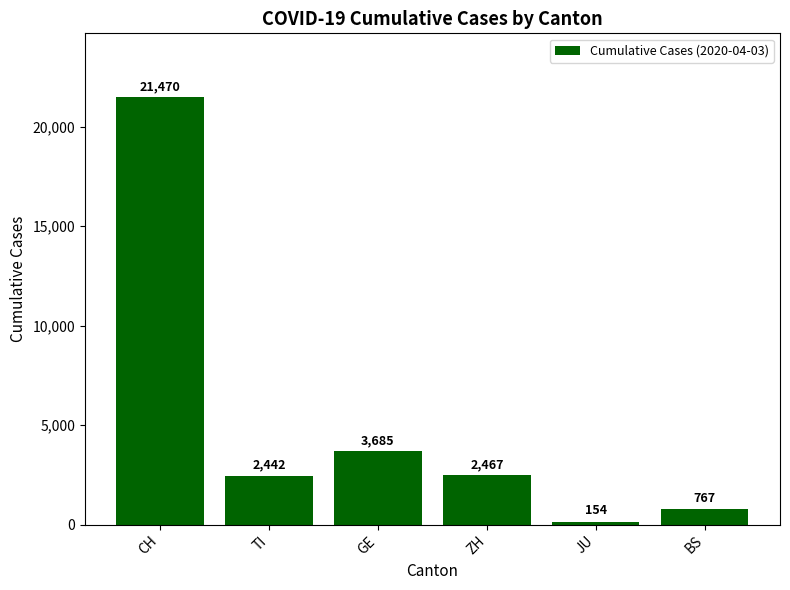

Reading left to right, list all the values displayed in this chart.

CH=21470	TI=2442	GE=3685	ZH=2467	JU=154	BS=767